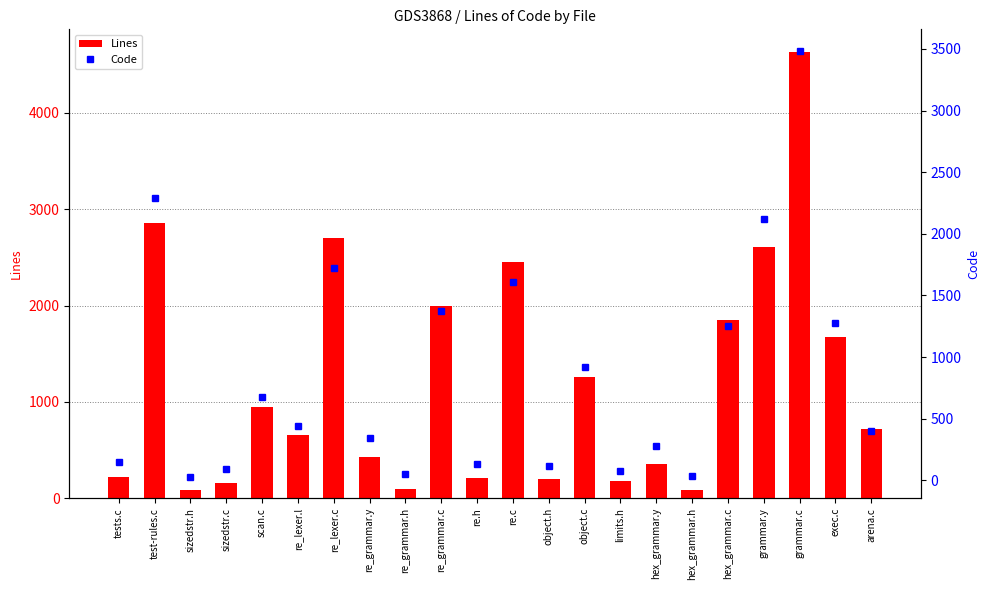

What is the label of the 14th bar from the left?

object.c